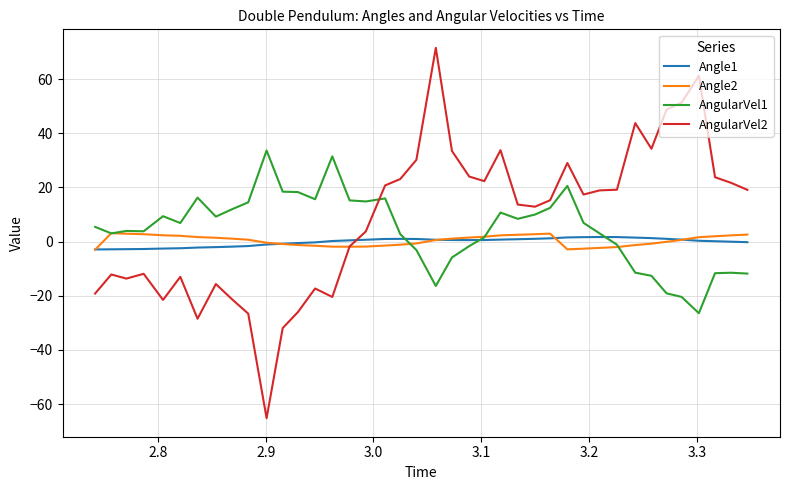

What is the minimum value shown in the chart?

-65.2